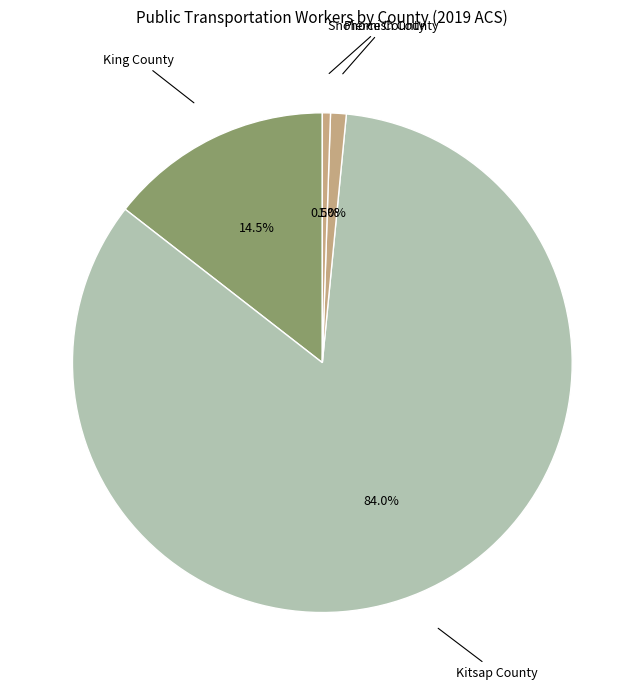

How many segments does this pie chart have?

4